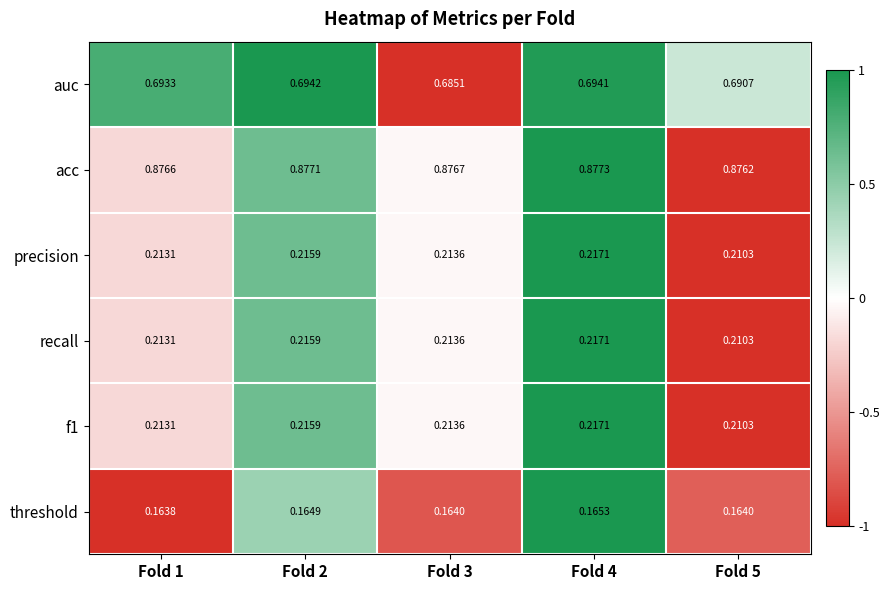

How many distinct data groups are displayed?

6